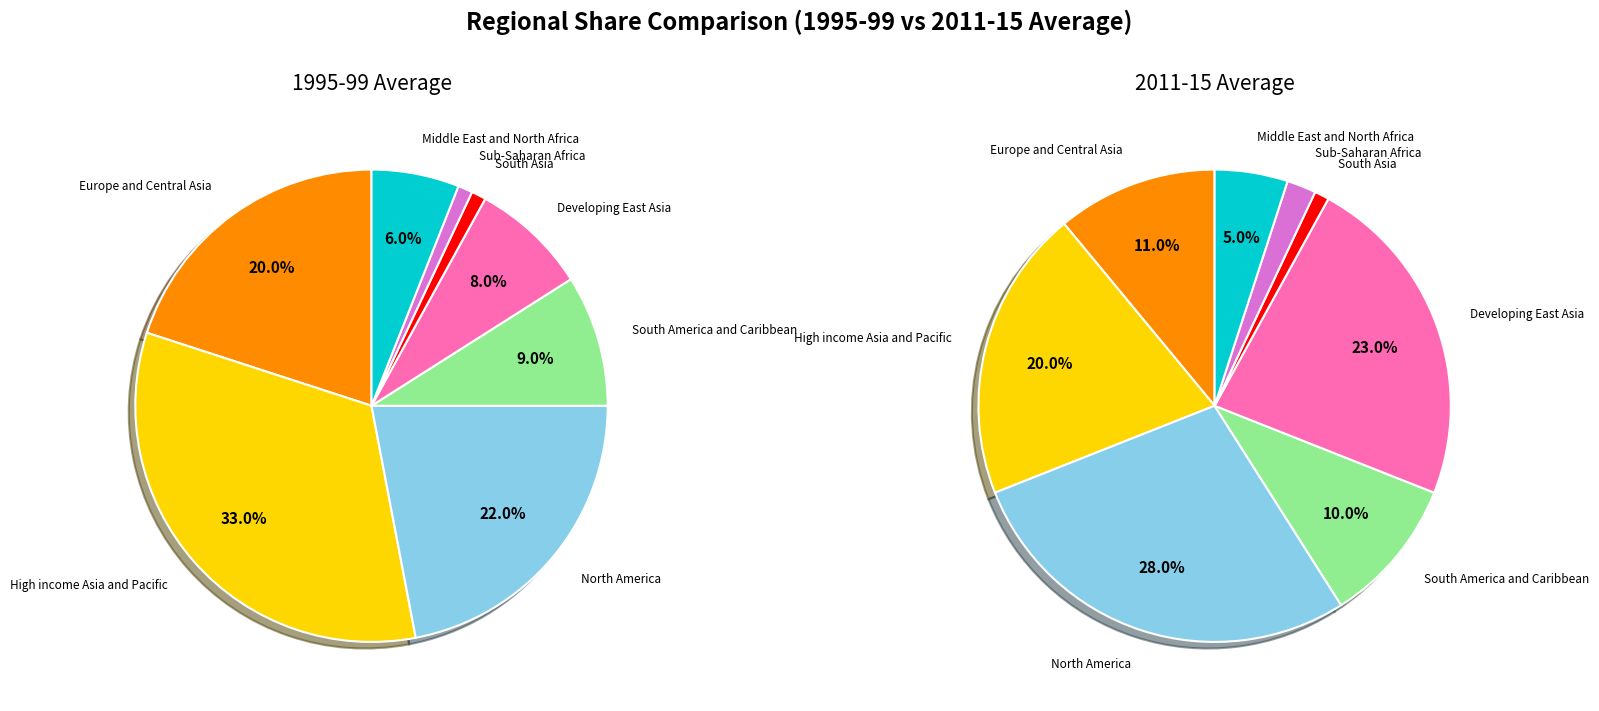

What percentage is the South Asia slice, to the nearest percent?

1%